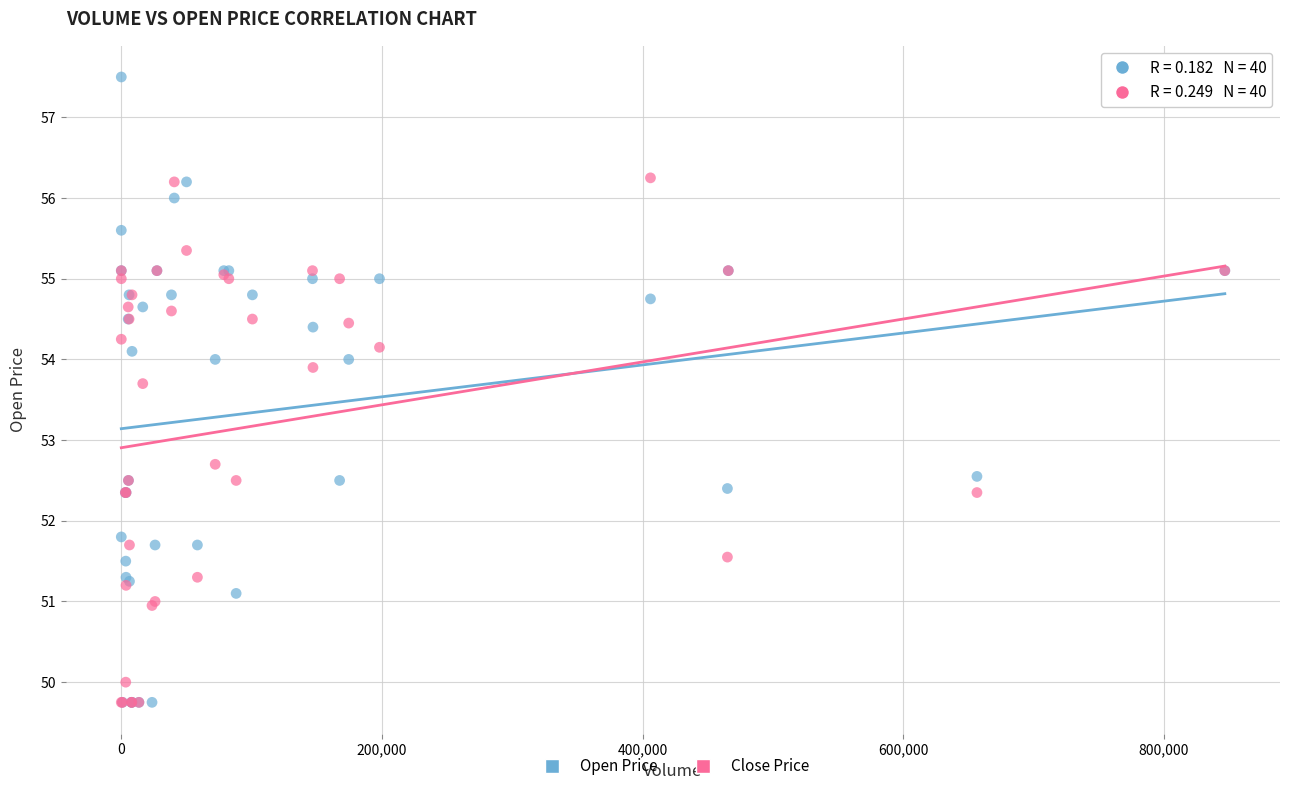

What are all the series names shown in the legend?

Open Price, Close Price